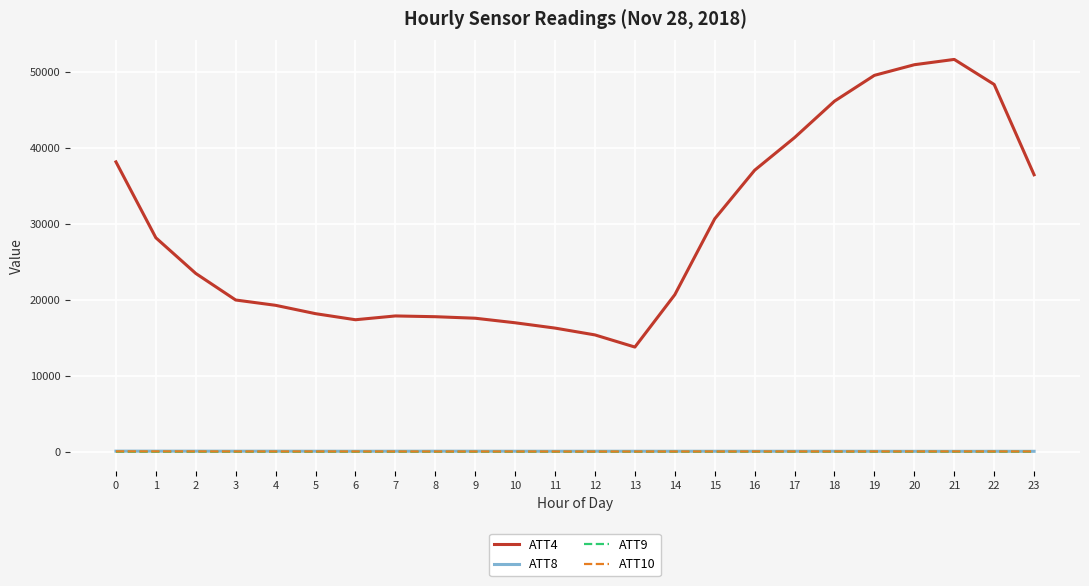

What is the greatest value displayed?

51700.0